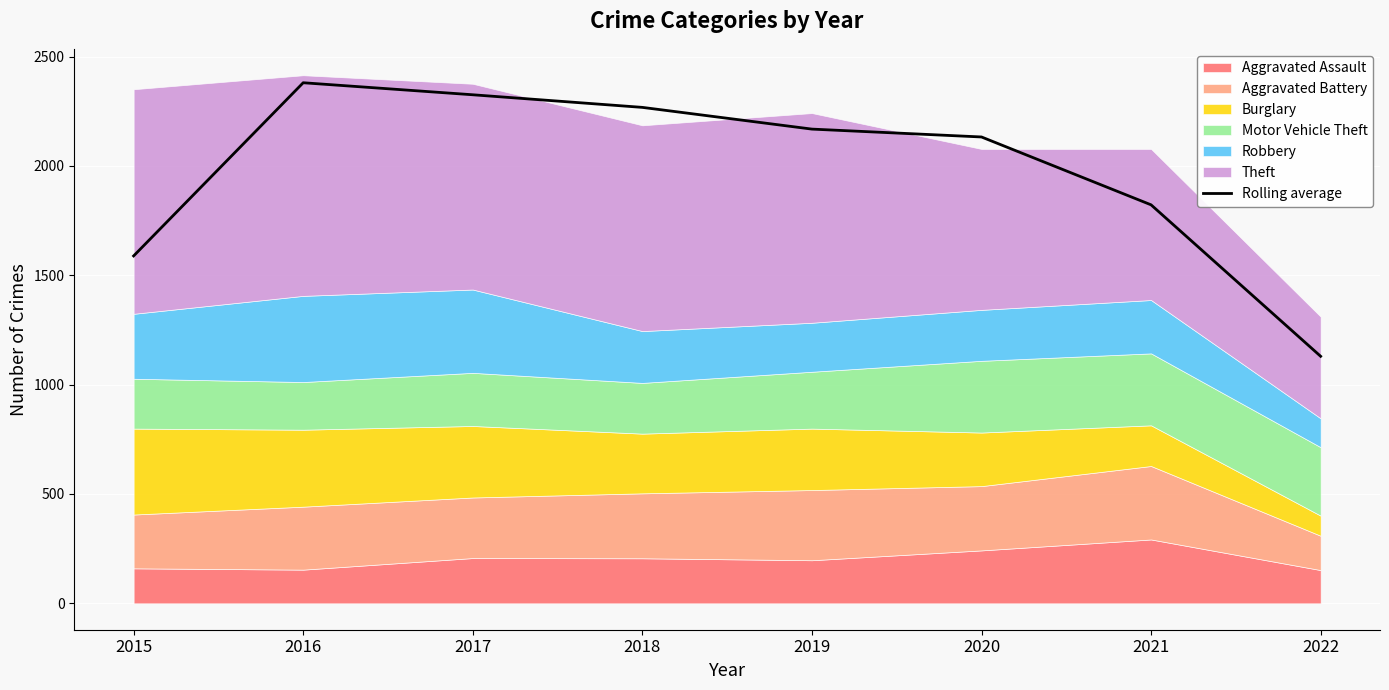

What is the approximate value at 2015?

1588.7